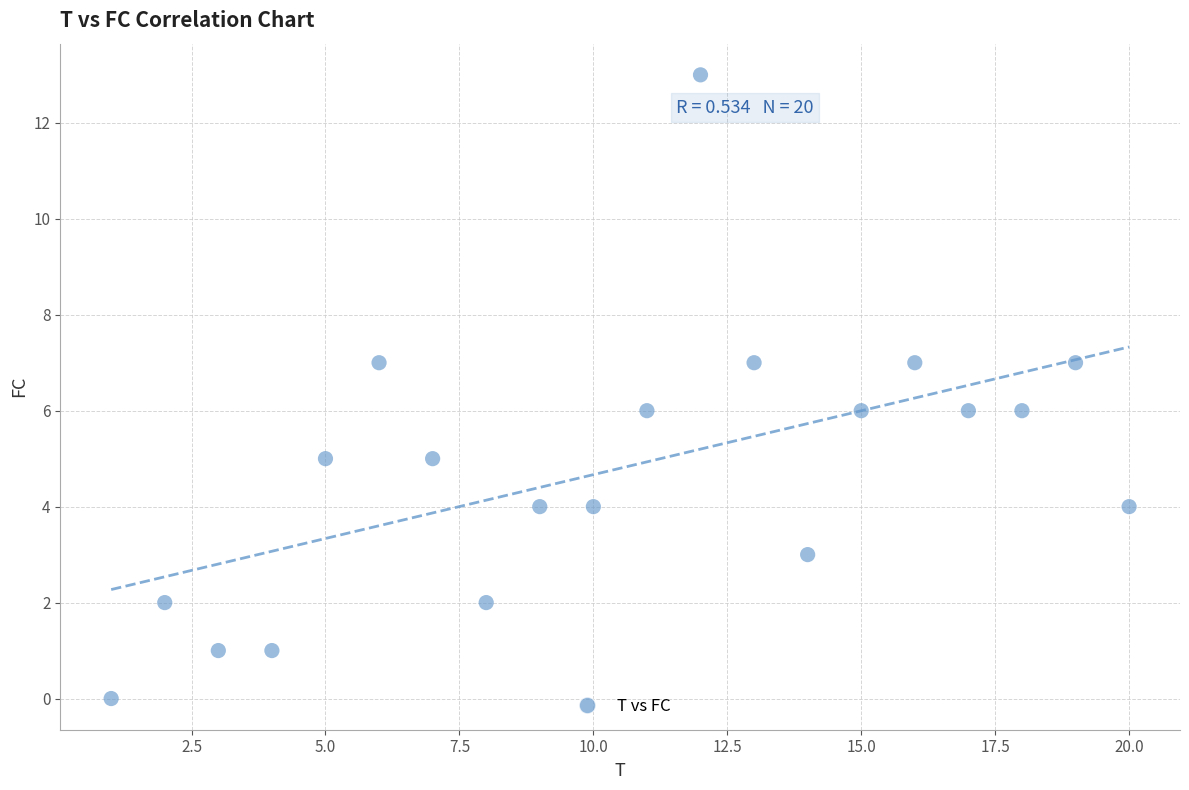

What is the range of Y values (max minus min)?

13